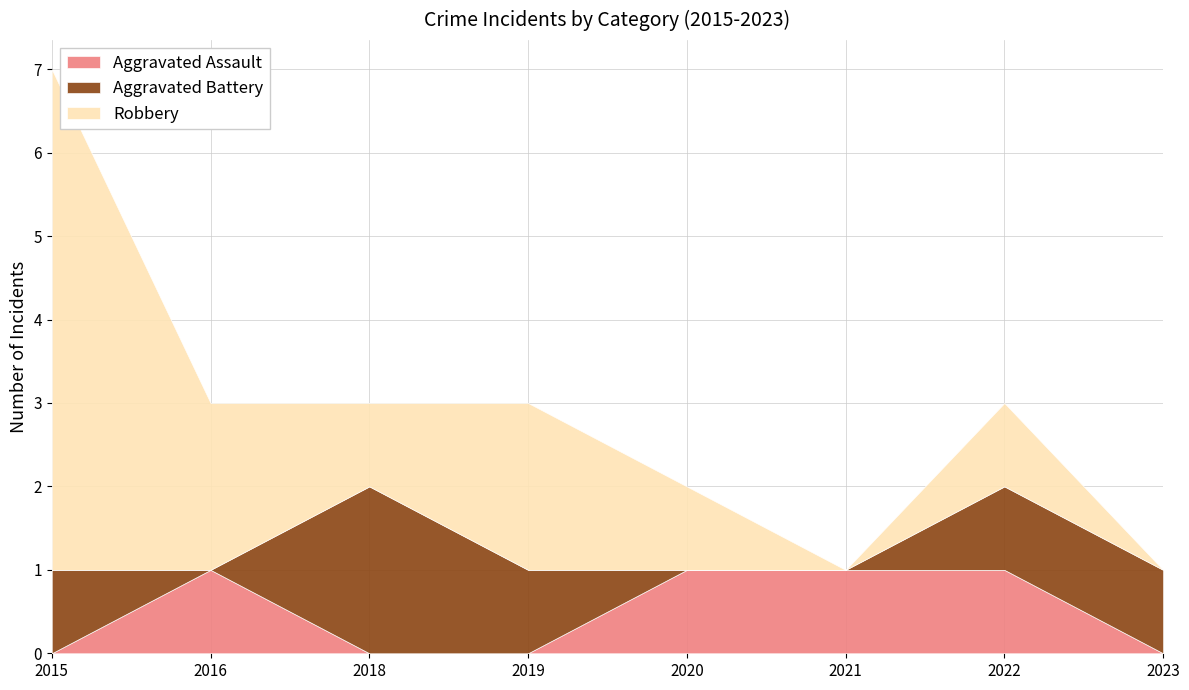

At which category is the sum across all series the highest?

2015